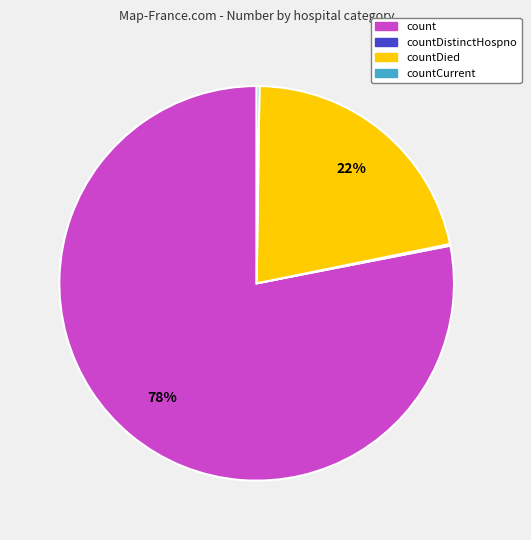

Which category has the biggest portion of the pie?

count